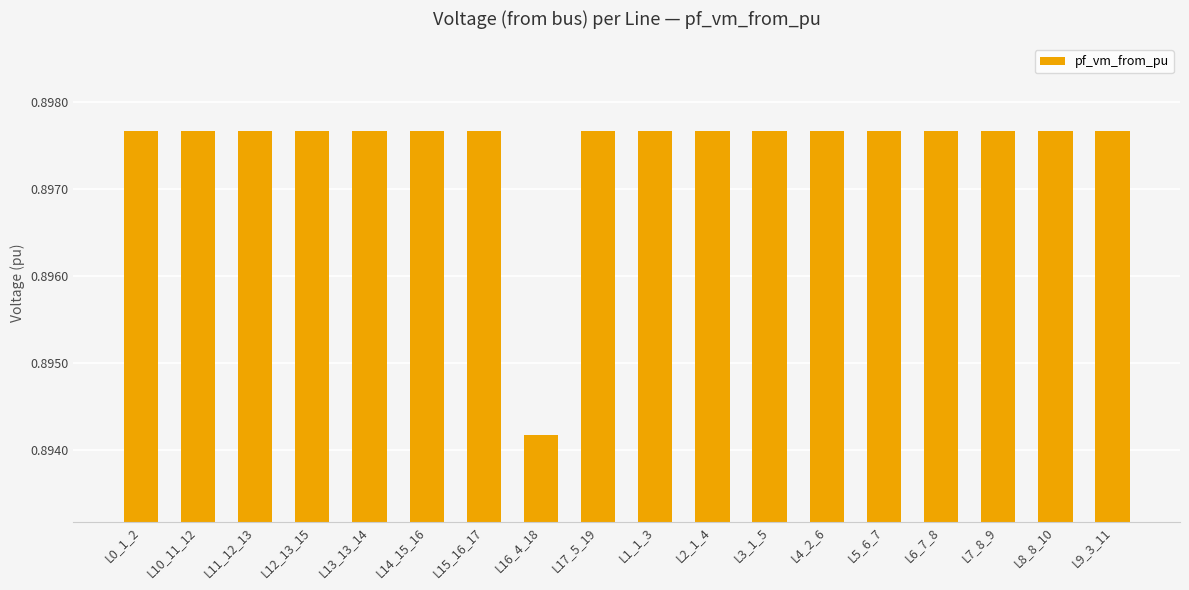

Count the values in the range 0 to 1.

18